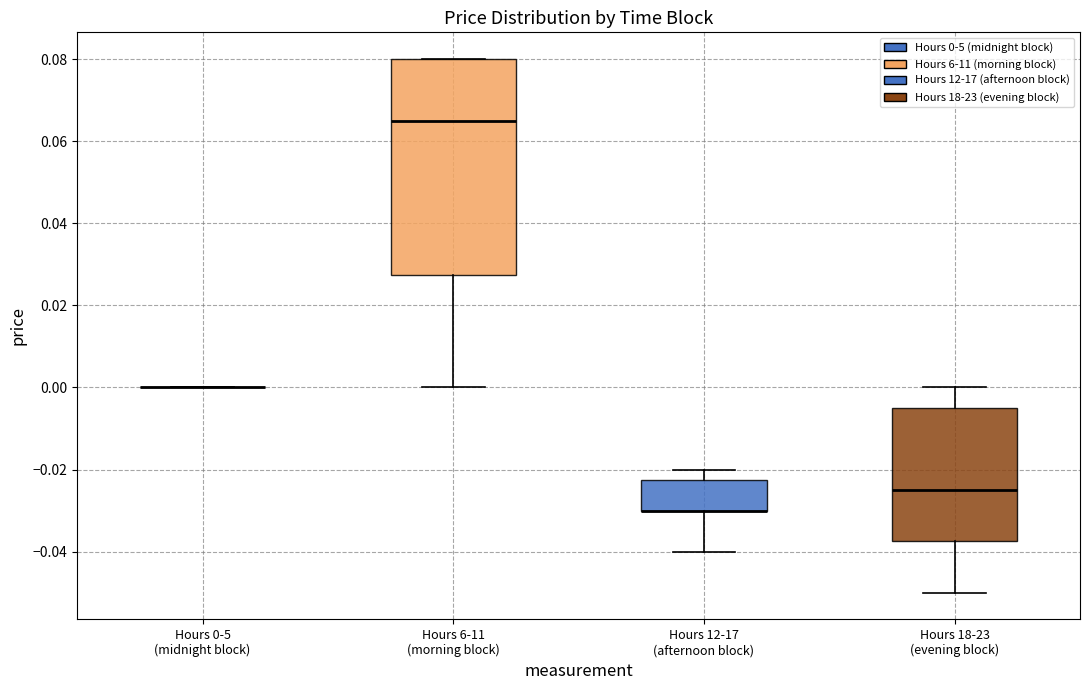

Reading left to right, transcribe this box plot: for each box, give where its median line is, the range the box spans, and where its two whiskers end, as read against the y-axis. The values are not printed on the chart, so give them approximately, as read against the axis.

Hours 0-5 (midnight block): box collapsed to a line at 0.000, whiskers 0.000 to 0.000
Hours 6-11 (morning block): median 0.066, box 0.028 to 0.080, whiskers 0.000 to 0.080
Hours 12-17 (afternoon block): median -0.030 (drawn on the box's lower edge), box -0.030 to -0.022, whiskers -0.040 to -0.020
Hours 18-23 (evening block): median -0.024, box -0.038 to -0.004, whiskers -0.050 to 0.000